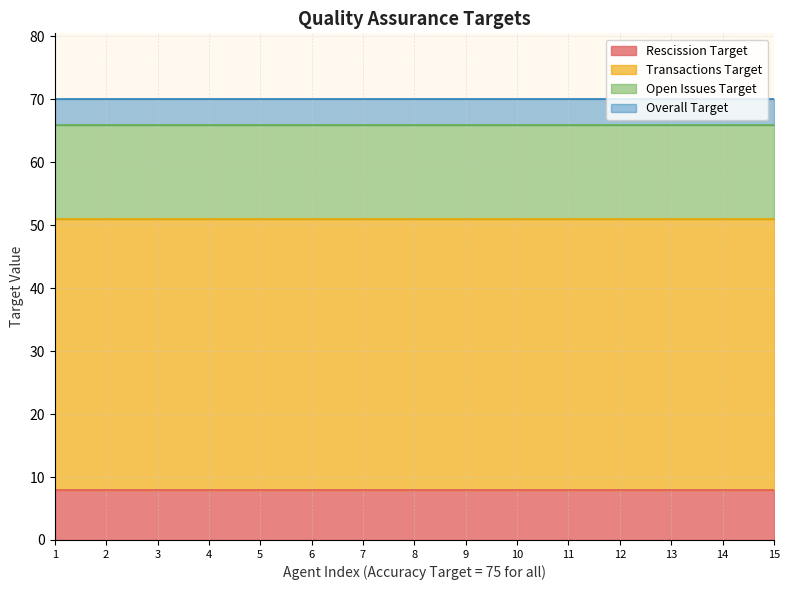

What are all the series names shown in the legend?

Rescission Target, Transactions Target, Open Issues Target, Overall Target